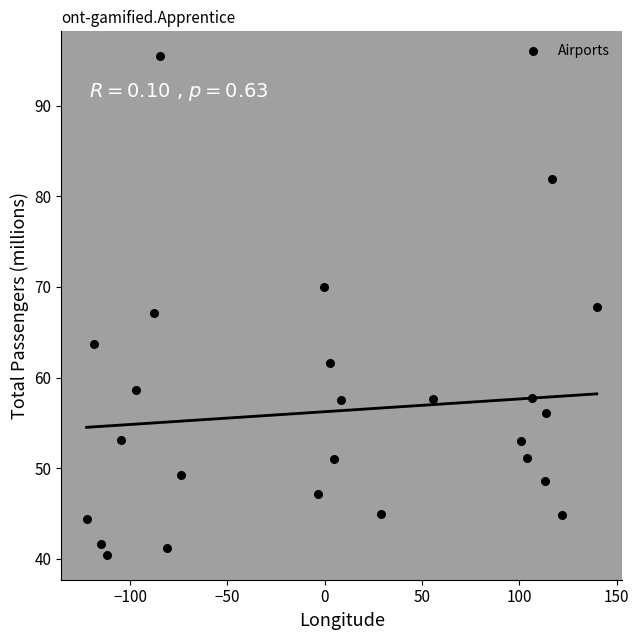

What is the range of X values (max minus min)?

262.2